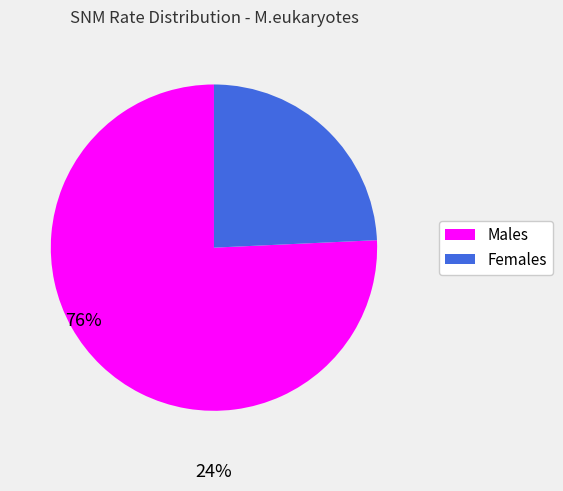

Does any single category account for the majority?

Yes